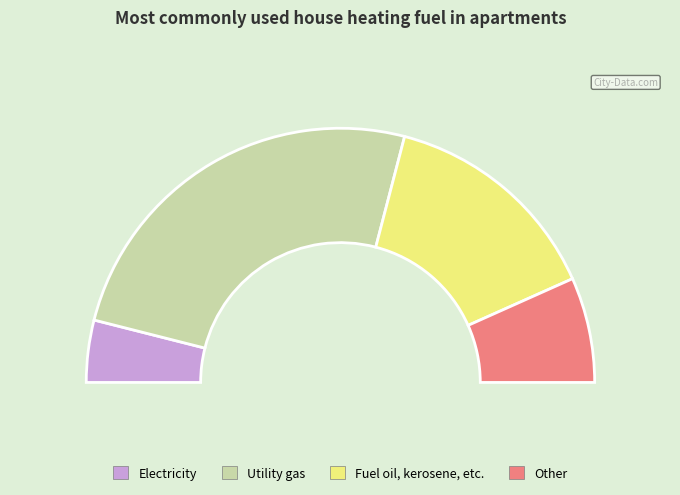

To the nearest percent, what portion does 18 represent?

8%